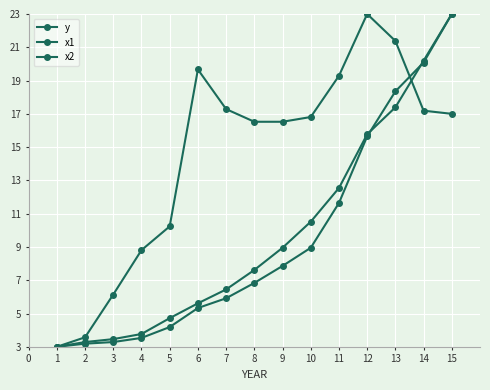

What is the difference between the x1 values at 3 and 7?

2.6